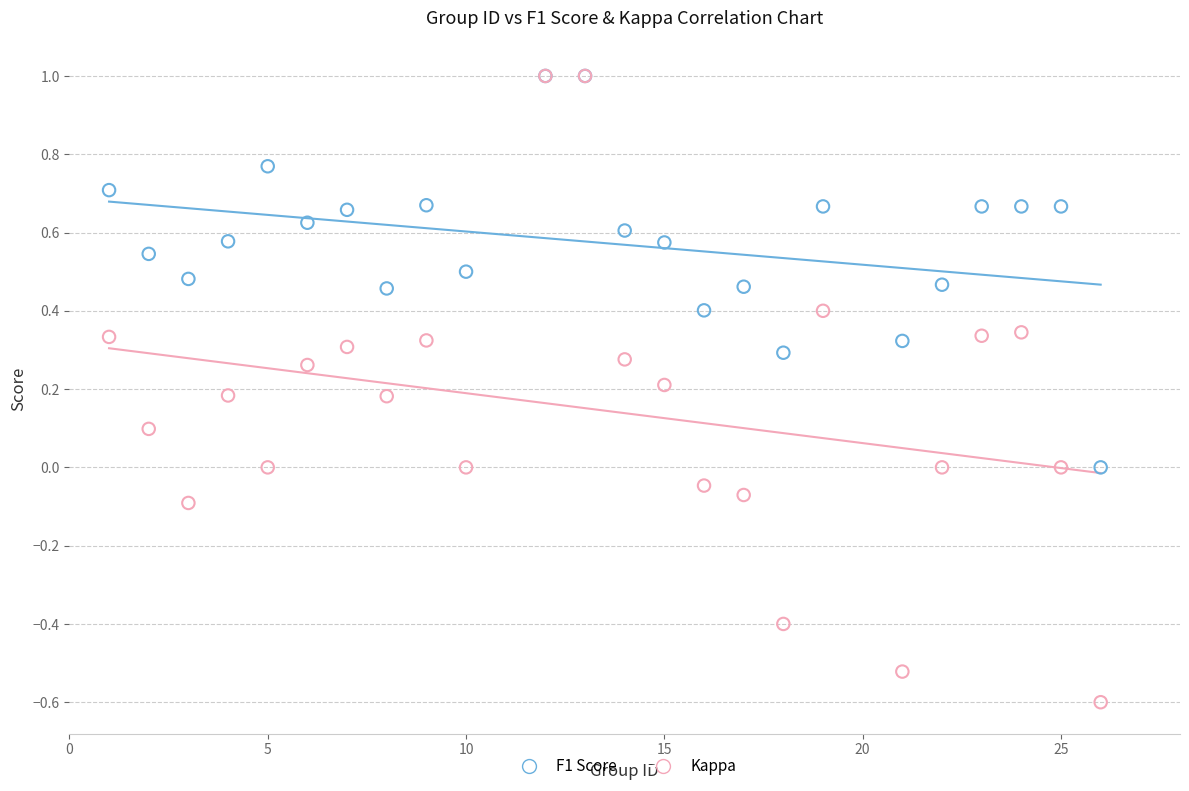

Which series has the largest Y range (max minus min)?

Kappa